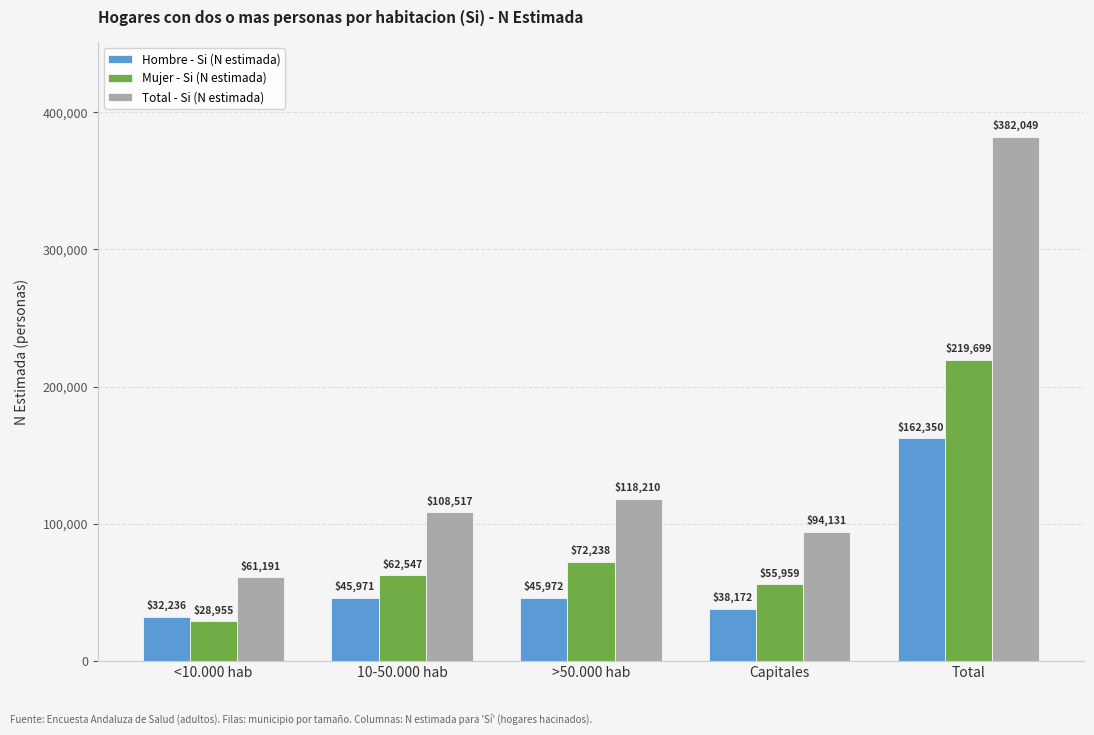

What is the label of the 4th bar from the right?

10-50.000 hab